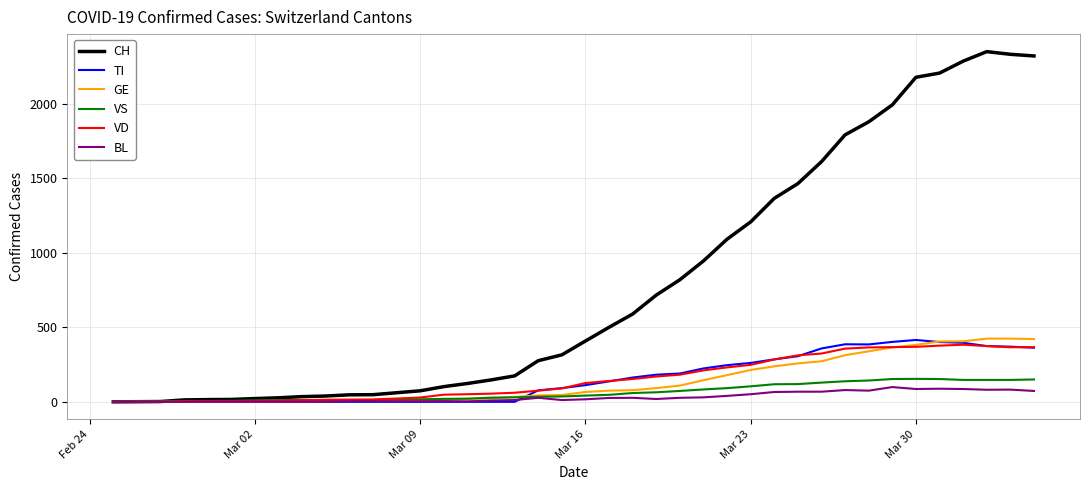

What is the maximum value shown in the chart?

2349